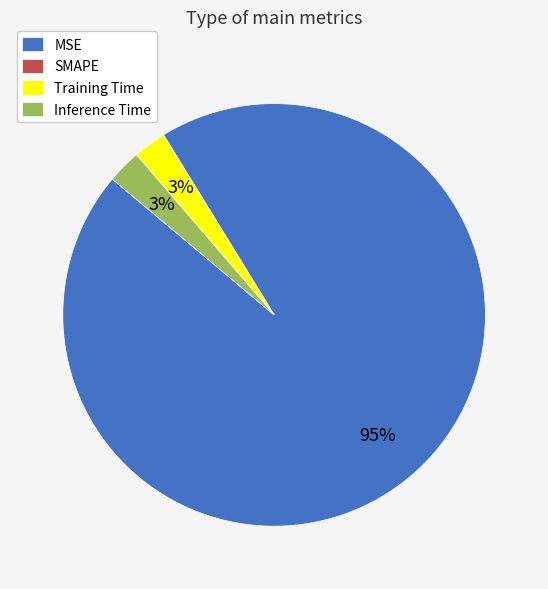

Does MSE represent more than half of the total?

Yes